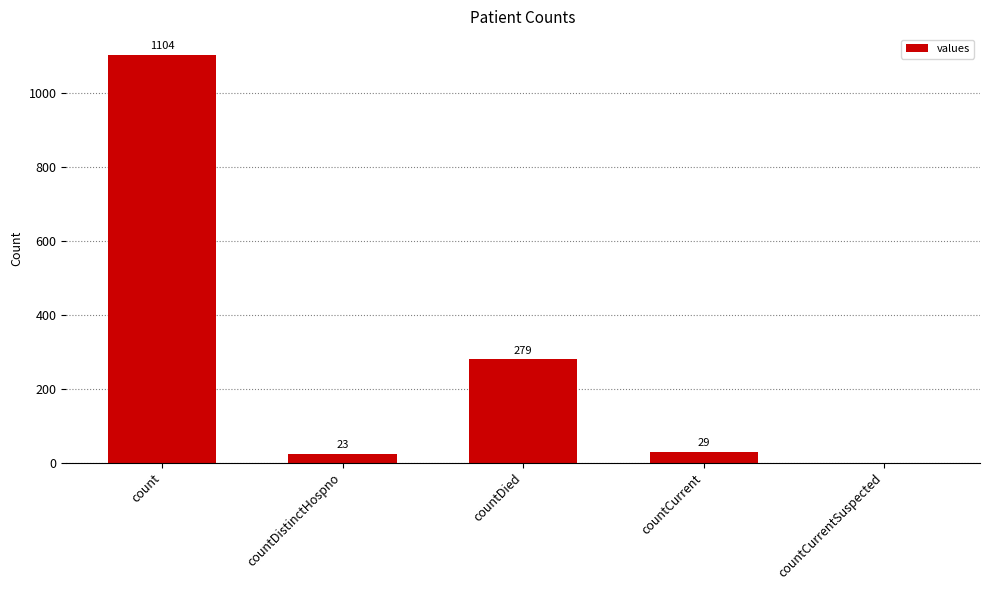

Are the bars horizontal?

No